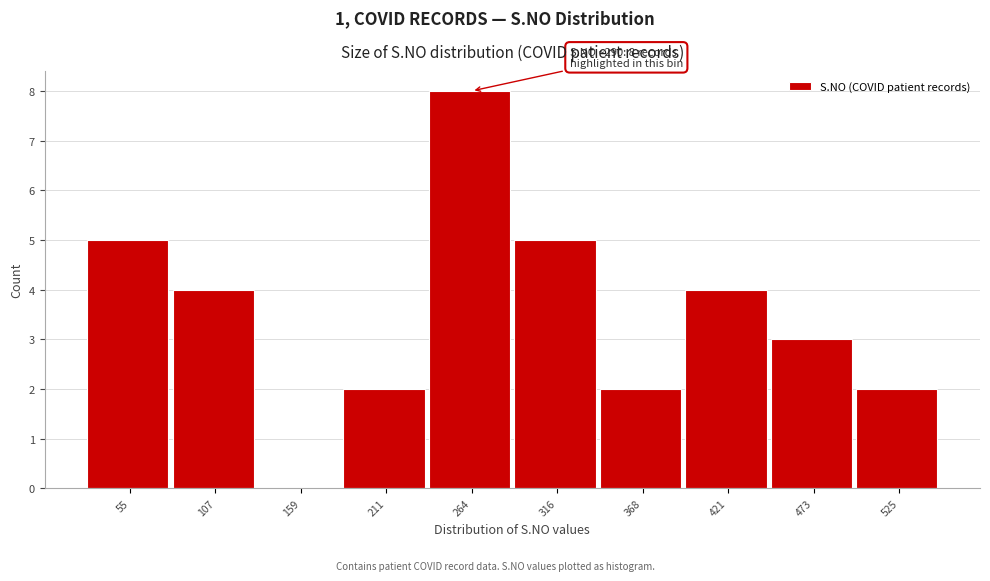

Reading left to right, list all the values displayed in this chart.

55=5	107=4	159=0	211=2	264=8	316=5	368=2	421=4	473=3	525=2